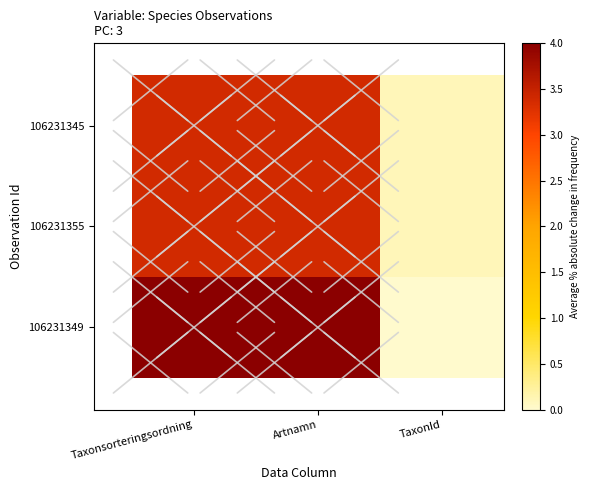

What is the spread (max minus min) of values at Taxonsorteringsordning?

0.6